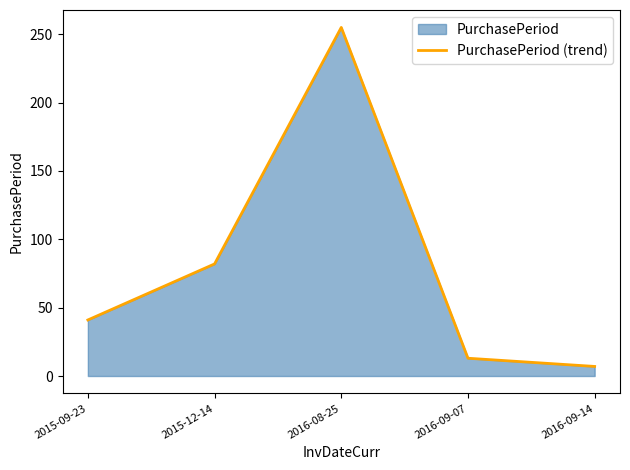

Which category has the lowest value across all series?

2016-09-14